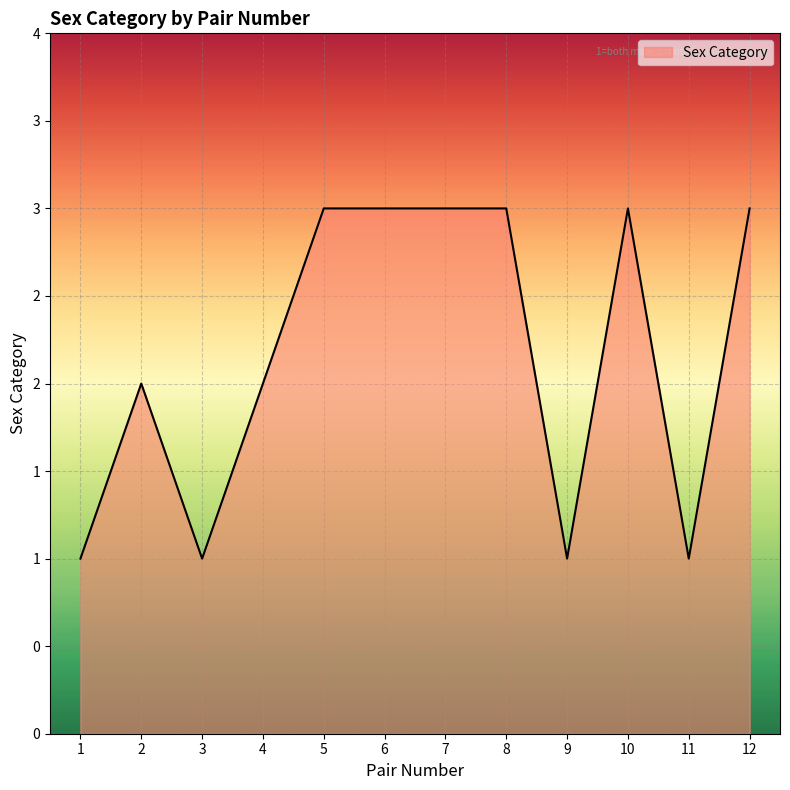

The value at 4 is 2. True or false?

True